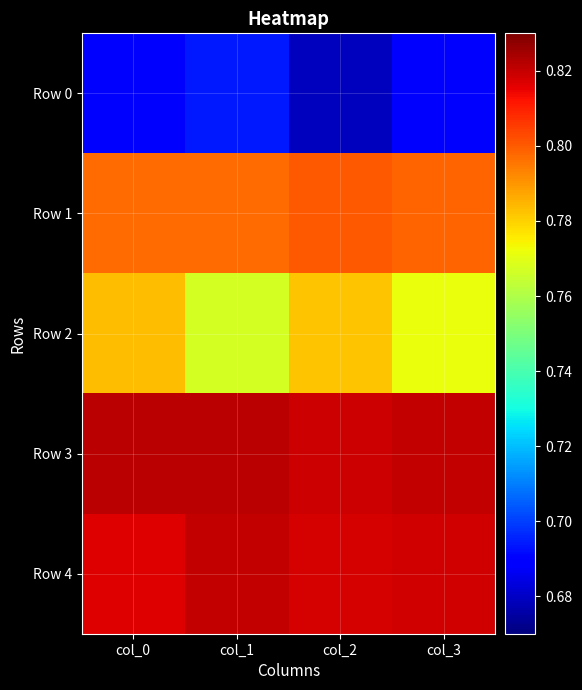

What is the total value across all series at col_3?

3.9